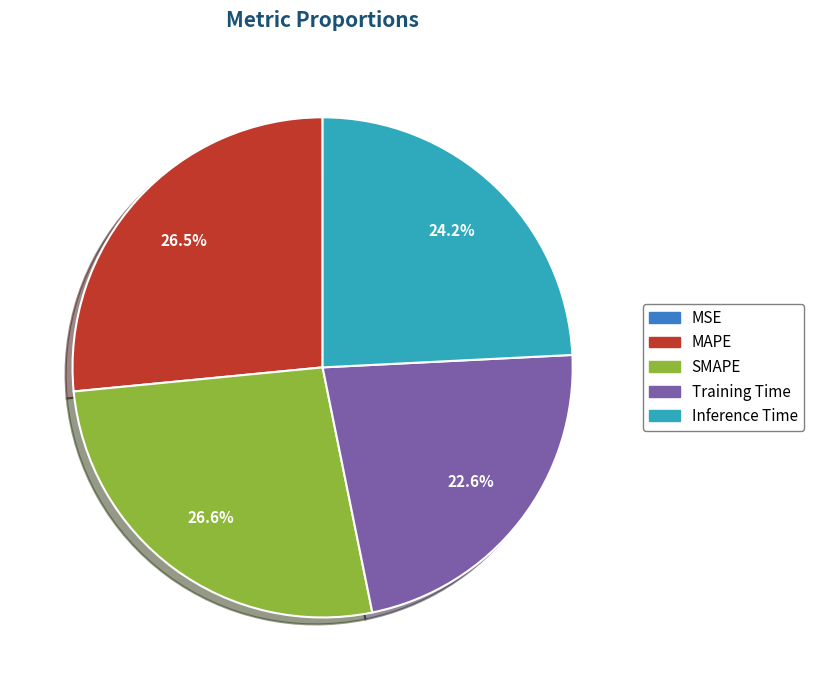

Which has a higher value, Training Time or MAPE?

MAPE